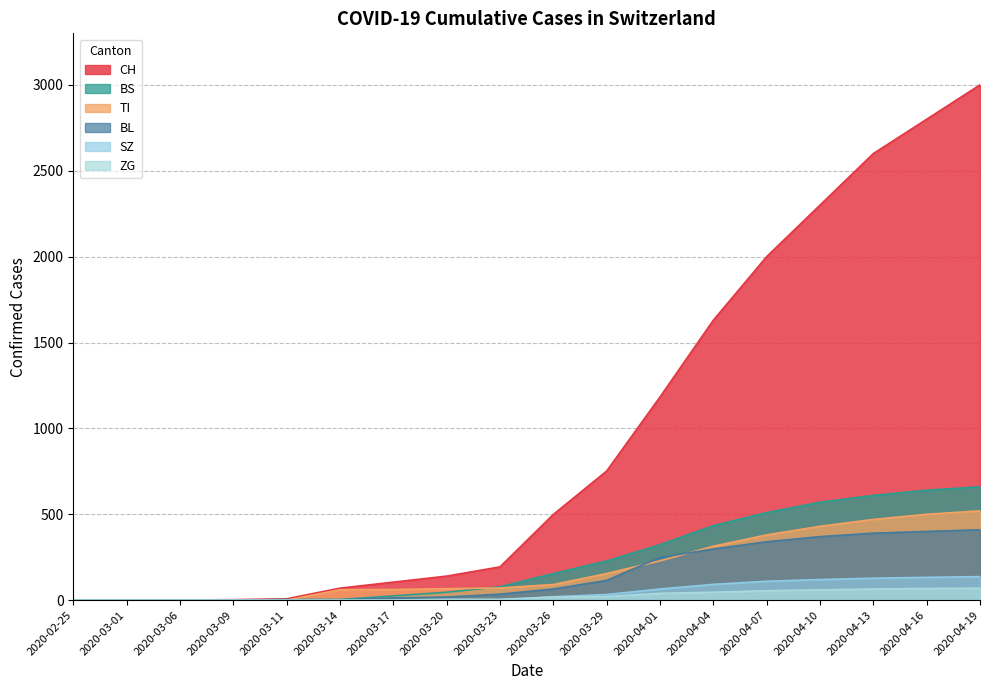

What value does the BL series have at 2020-04-13?

390